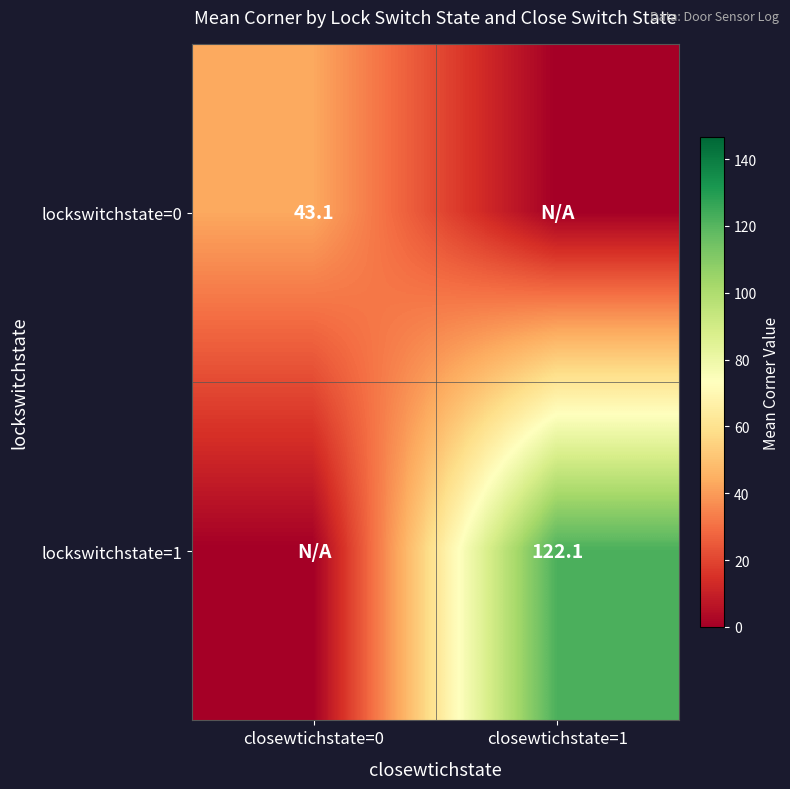

The value of lockswitchstate=1 at closewtichstate=1 is 122.1. True or false?

True